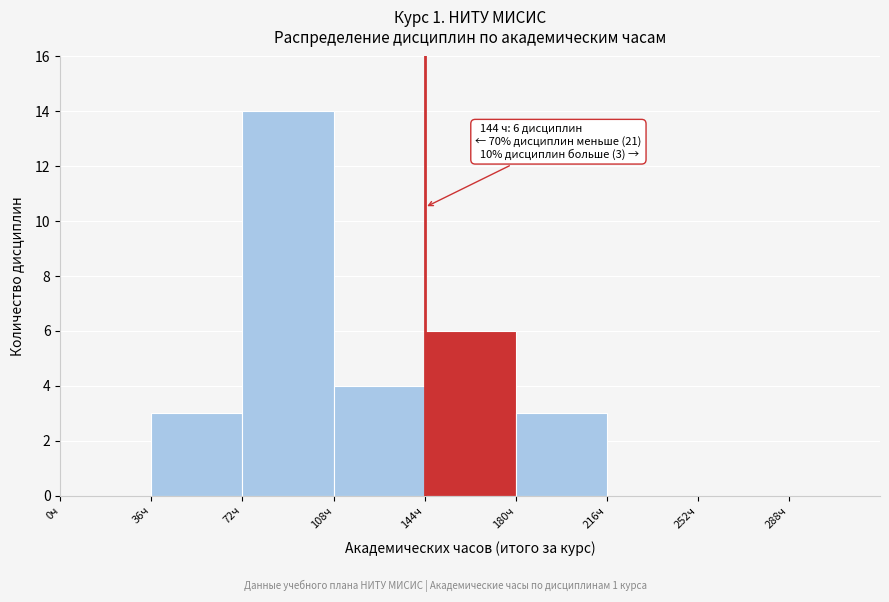

Which range on the x-axis has the tallest bar?

72 to 108